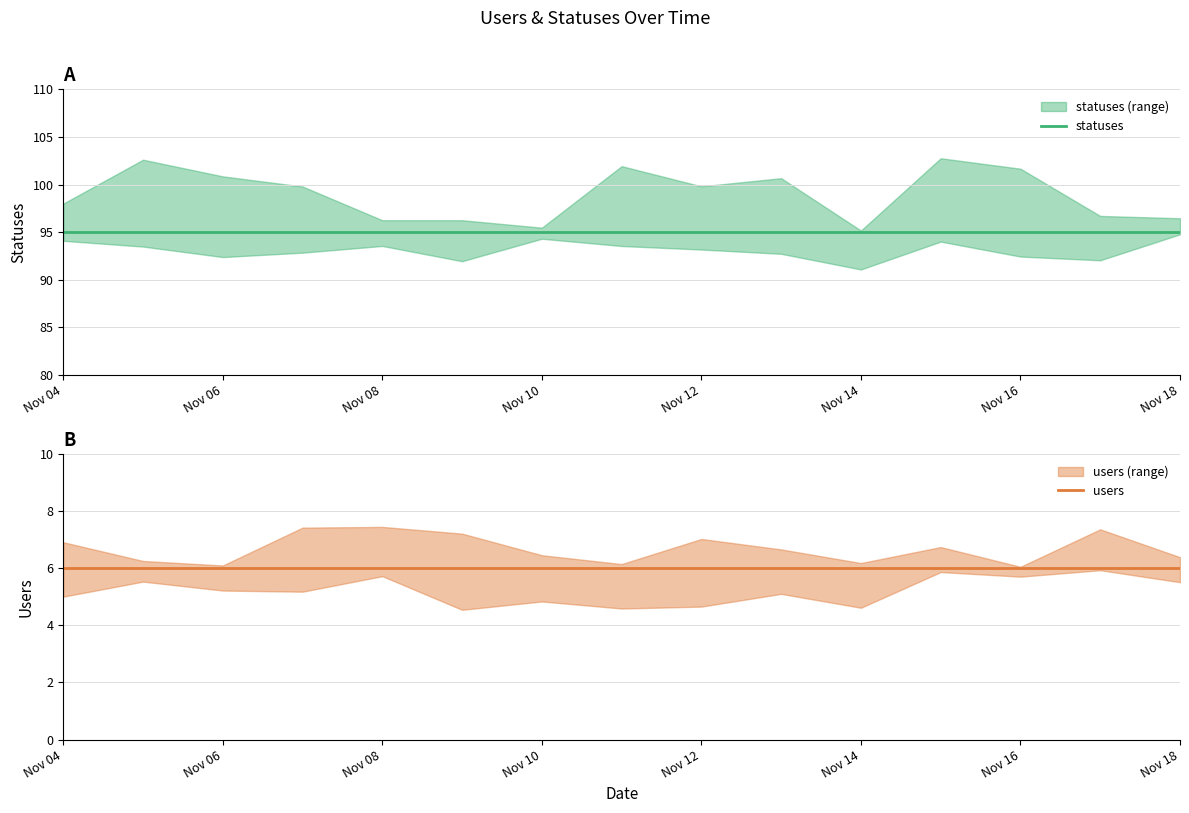

Reading right to left, what are all the values shown in this chart?

statuses: 95	95	95	95	95	95	95	95	95	95	95	95	95	95	95
users: 6	6	6	6	6	6	6	6	6	6	6	6	6	6	6